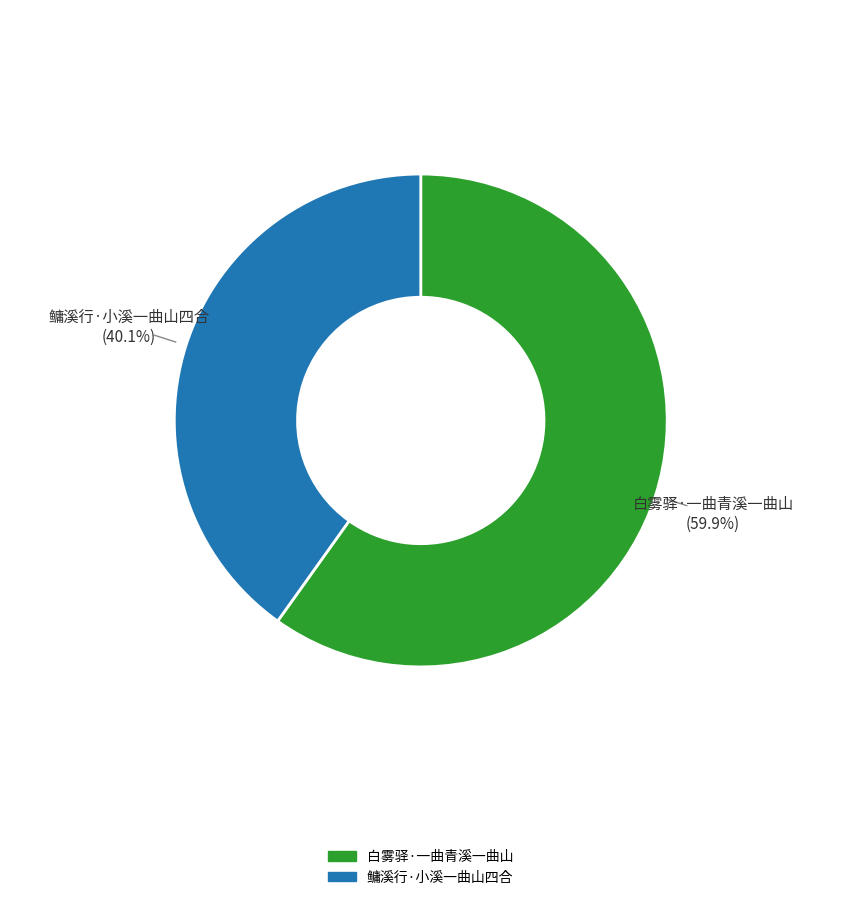

What percentage do 白雾驿·一曲青溪一曲山 and 鳙溪行·小溪一曲山四合 together represent?

100.0%